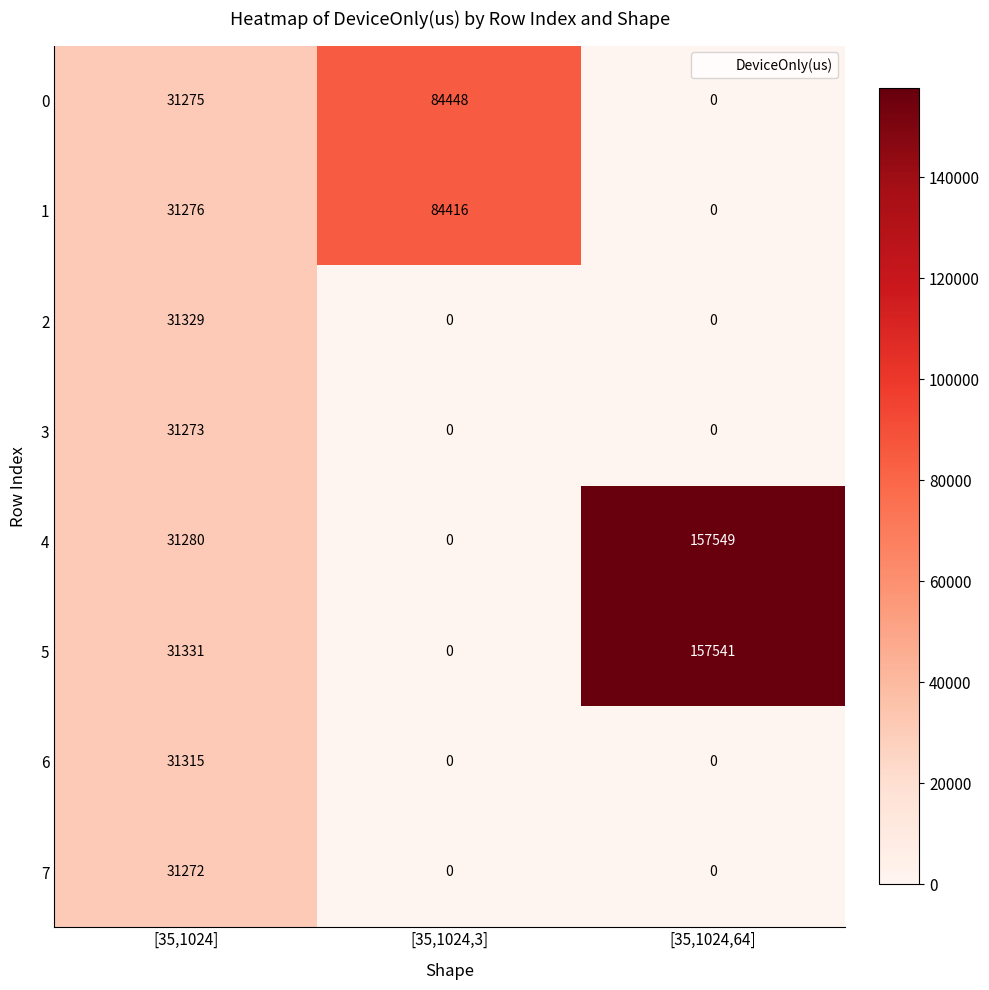

The 2 series shows 0 at [35,1024,64]. True or false?

True